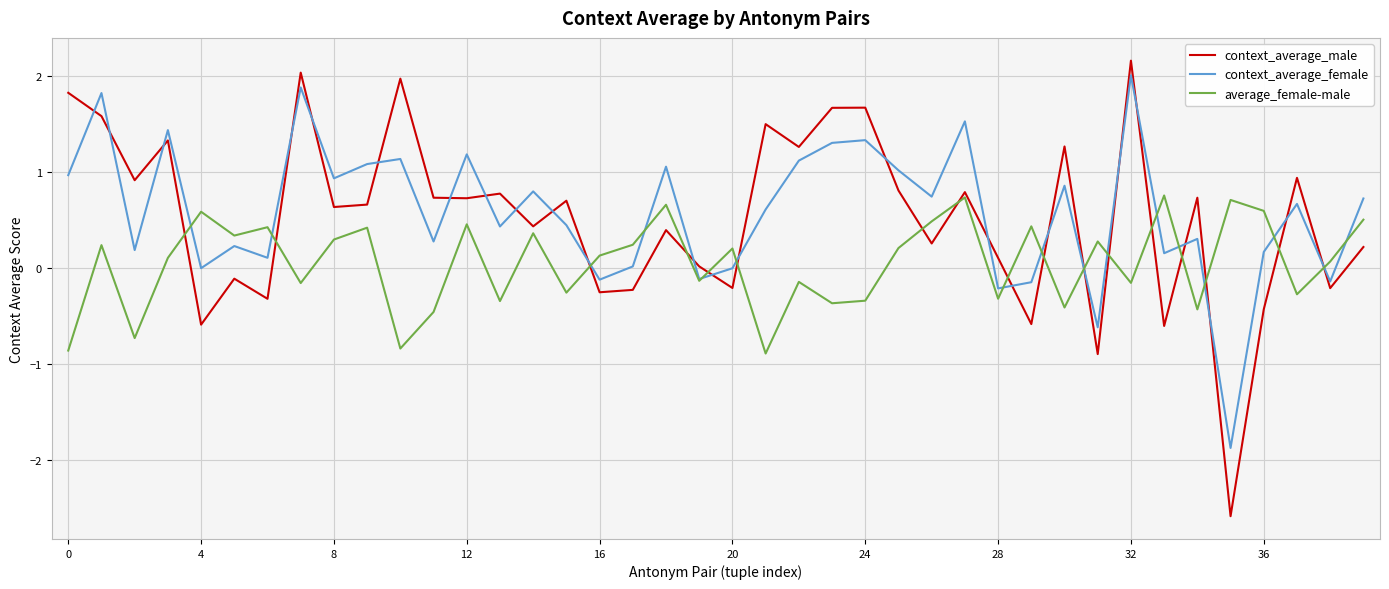

Which series ends up on top after the final intersection of context_average_female and average_female-male?

context_average_female